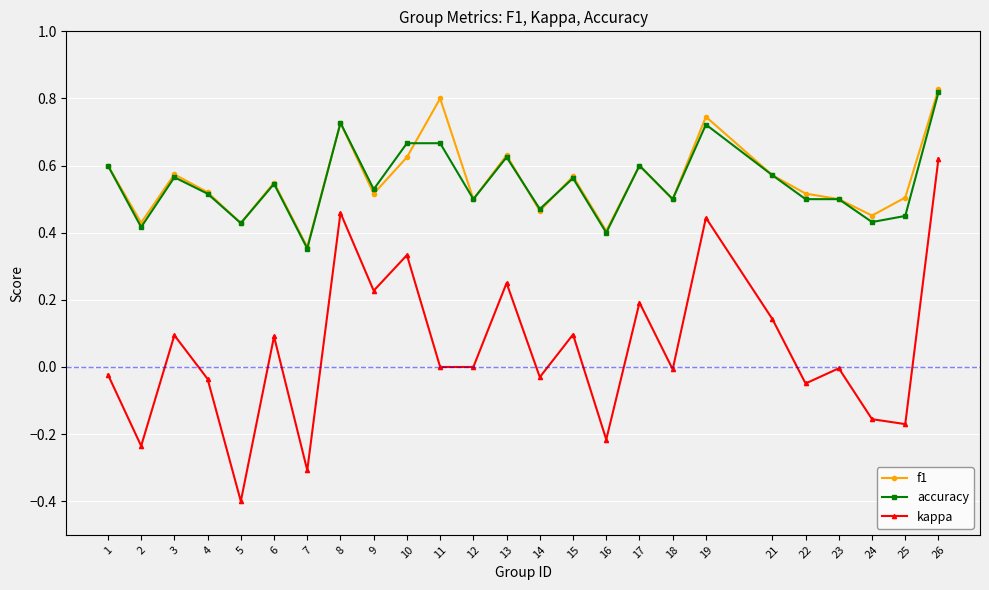

What is the value of the kappa point at the 5th from the left?

-0.4